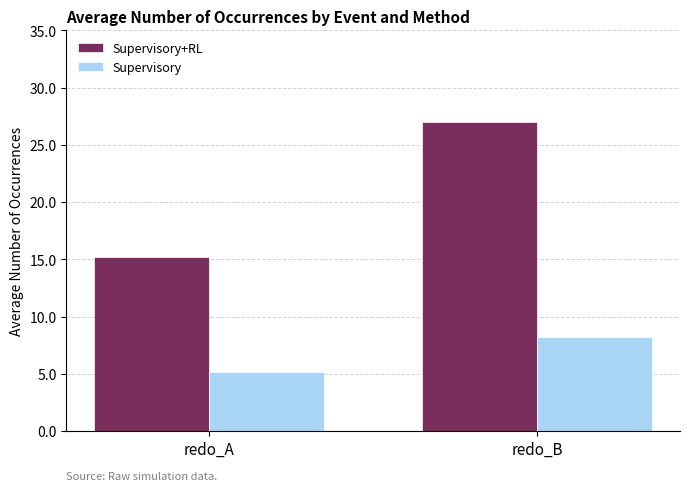

Which category has the lowest value in the Supervisory+RL series?

redo_A